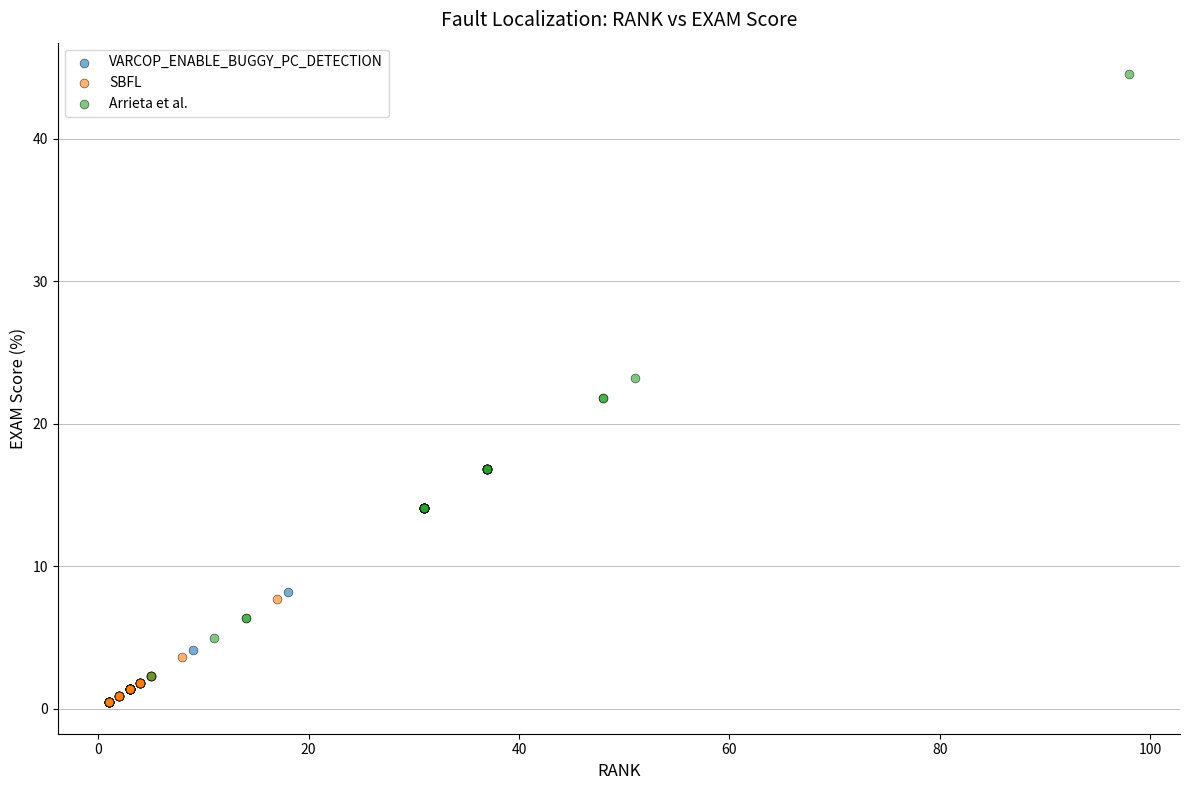

Which series has the widest spread of Y values?

Arrieta et al.